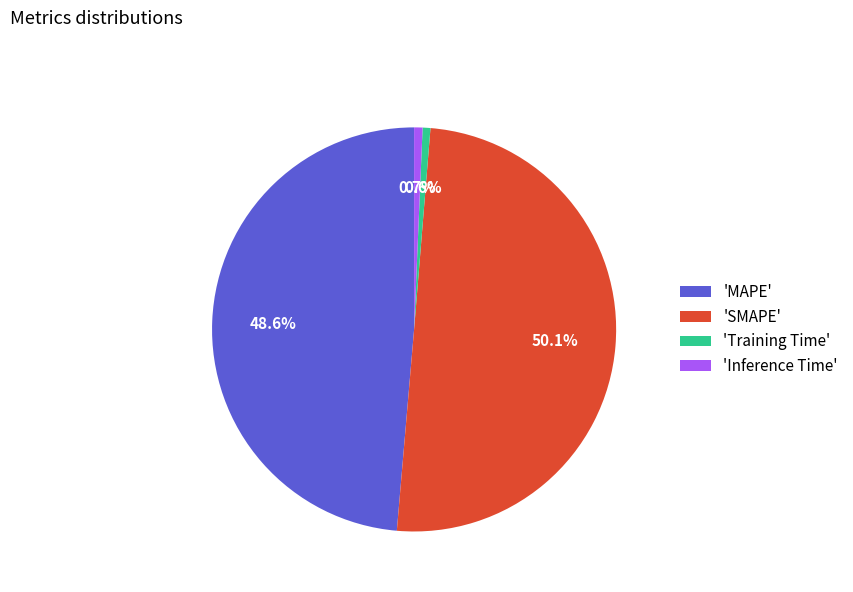

What is the largest slice in the pie chart?

'SMAPE'